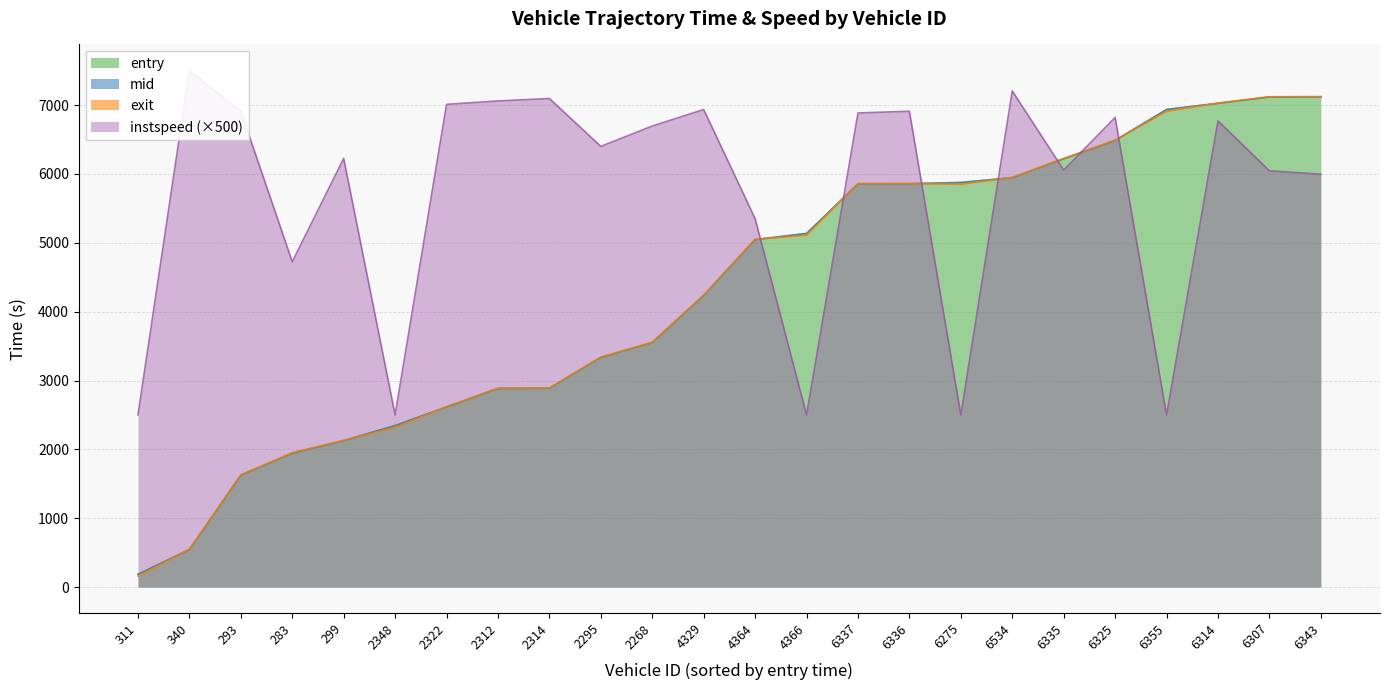

Reading left to right, list all the values displayed in this chart.

entry: 183.7	543.7	1623.5	1942.9	2125.1	2343.7	2613.5	2883.5	2885.9	3334.3	3550.0	4233.4	5044.1	5133.5	5853.8	5855.8	5873.9	5943.6	6218.6	6483.6	6933.7	7023.8	7115.7	7117.5
mid: 186.4	546.4	1626.2	1946.3	2127.6	2346.3	2616.3	2886.2	2888.5	3337.2	3552.3	4236.1	5047.0	5136.3	5856.5	5858.2	5876.1	5946.2	6221.3	6486.5	6936.4	7026.6	7118.4	7120.1
exit: 159.7	549.1	1629.1	1951.7	2131.9	2319.3	2619.3	2889.0	2891.3	3340.4	3556.5	4239.1	5051.0	5109.3	5859.4	5861.2	5849.2	5949.1	6224.7	6489.5	6909.4	7029.4	7121.8	7123.5
instspeed: 2500.0	7505.0	6910.0	4725.0	6225.0	2500.0	7010.0	7060.0	7095.0	6400.0	6695.0	6935.0	5350.0	2500.0	6885.0	6910.0	2500.0	7205.0	6055.0	6820.0	2500.0	6770.0	6045.0	5995.0